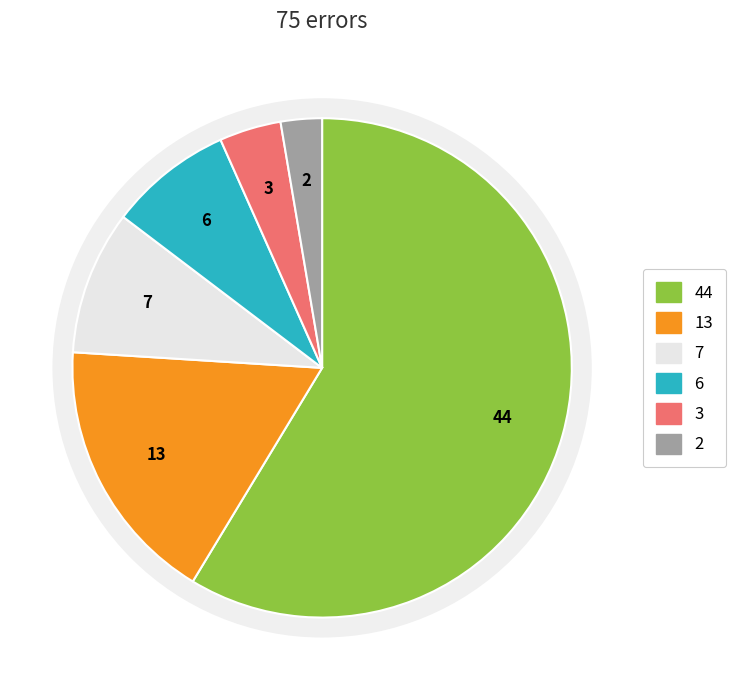

How many slices are in this pie chart?

6